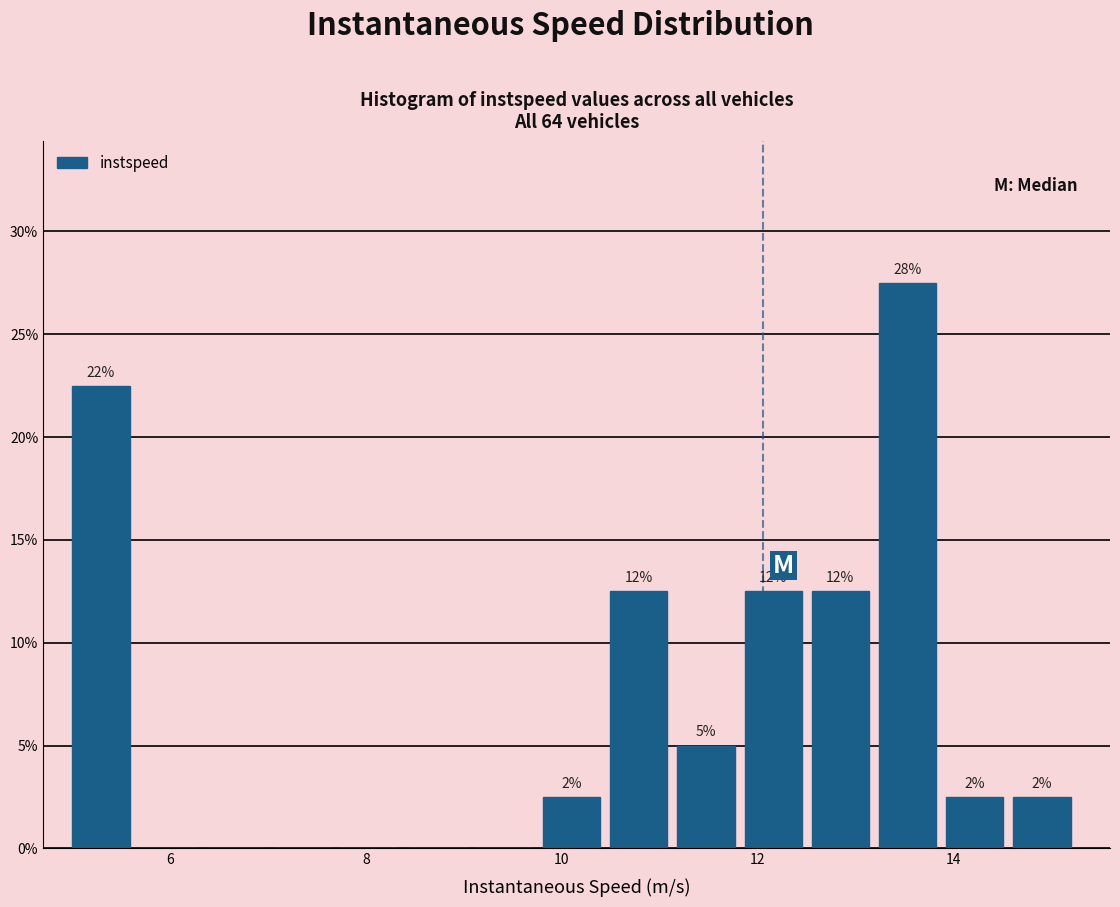

Around what value on the x-axis is the tallest bar? Give the approximate position of its centre, as read against the axis.

13.6